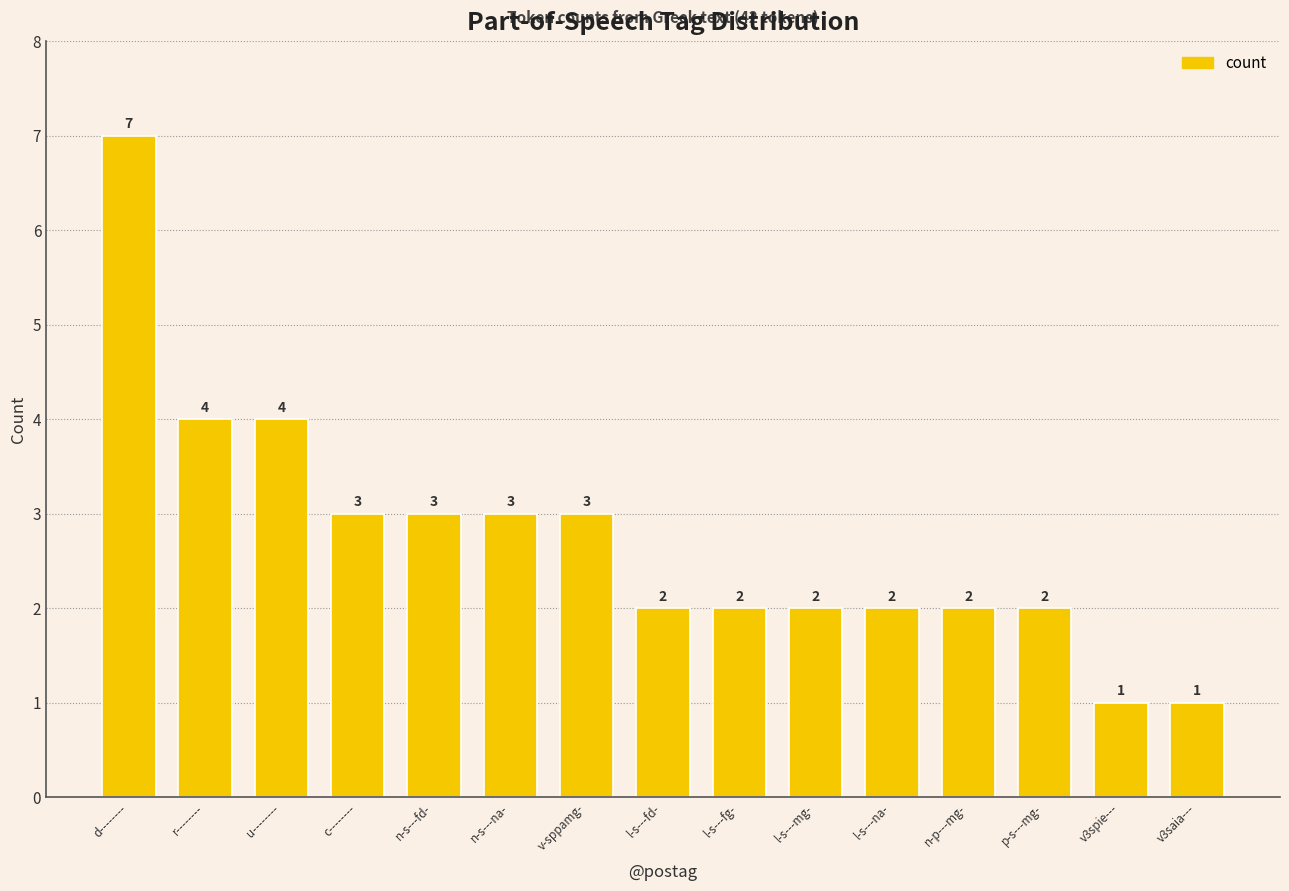

What is the label of the 12th bar from the left?

n-p---mg-